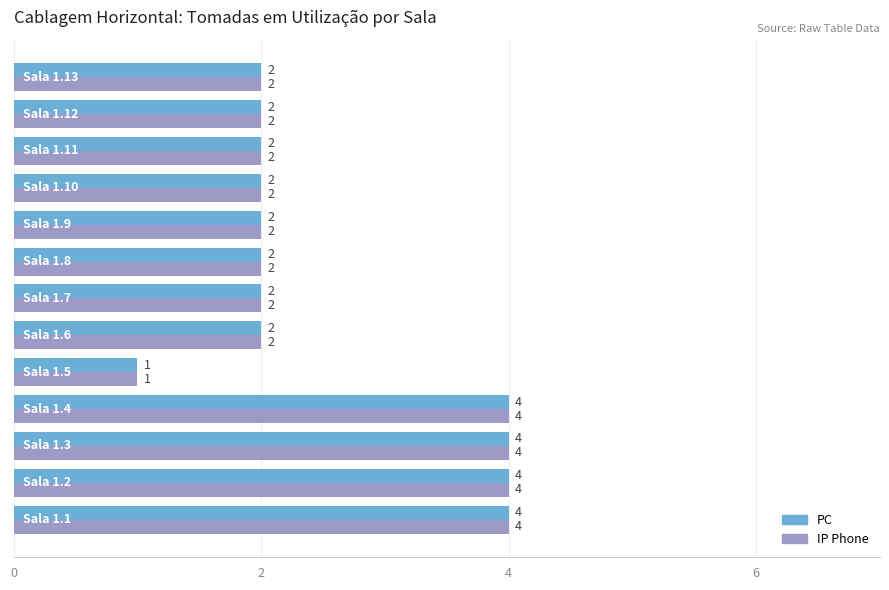

What is the sum of all PC values?

33